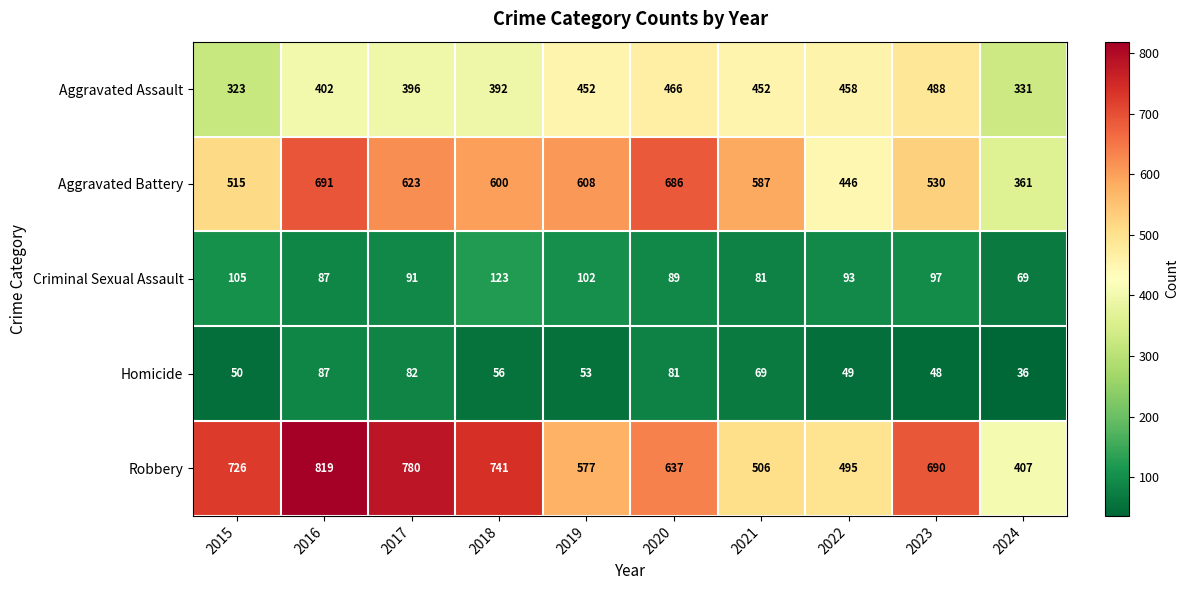

Which series has the largest total across all categories?

Robbery